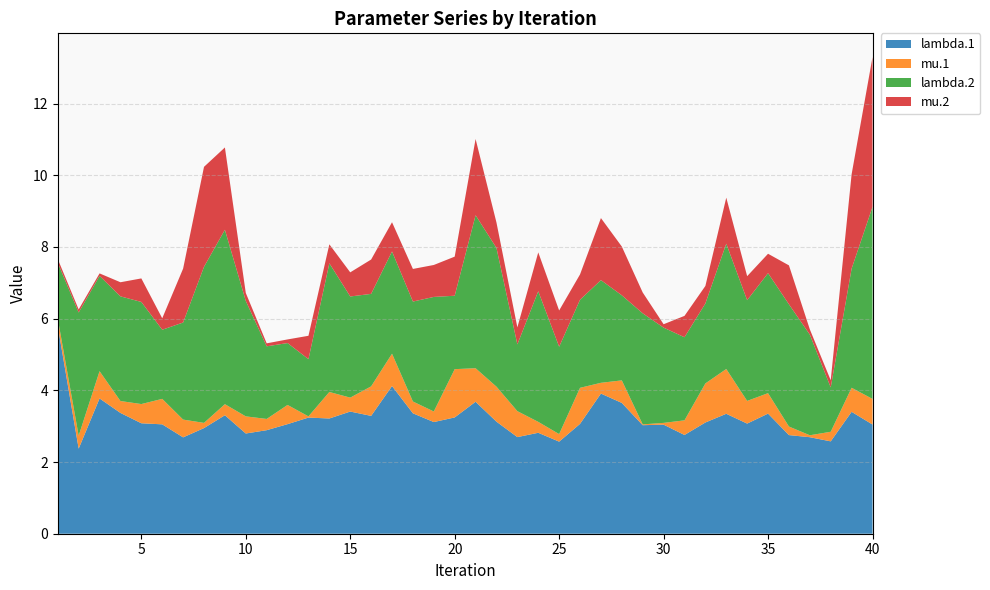

Reading left to right, what are all the values shown in this chart?

lambda.1: 5.8	2.4	3.8	3.4	3.1	3.1	2.7	2.9	3.3	2.8	2.9	3.1	3.2	3.2	3.4	3.3	4.1	3.4	3.1	3.2	3.7	3.1	2.7	2.8	2.6	3.1	3.9	3.6	3.0	3.0	2.8	3.1	3.3	3.1	3.4	2.8	2.7	2.6	3.4	3.0
mu.1: 0.2	0.4	0.8	0.3	0.5	0.7	0.5	0.1	0.3	0.5	0.3	0.5	0.0	0.7	0.4	0.8	0.9	0.3	0.3	1.3	0.9	1.0	0.7	0.3	0.2	1.0	0.3	0.6	0.0	0.0	0.4	1.1	1.2	0.6	0.6	0.2	0.1	0.3	0.7	0.7
lambda.2: 1.6	3.4	2.7	2.9	2.8	1.9	2.7	4.4	4.9	3.2	2.0	1.7	1.6	3.6	2.8	2.6	2.9	2.8	3.2	2.0	4.3	3.9	1.9	3.6	2.4	2.5	2.9	2.4	3.1	2.7	2.3	2.2	3.5	2.8	3.3	3.4	2.8	1.2	3.3	5.4
mu.2: 0.1	0.1	0.1	0.4	0.7	0.3	1.5	2.8	2.3	0.2	0.1	0.1	0.7	0.5	0.7	1.0	0.8	0.9	0.9	1.1	2.1	0.7	0.5	1.1	1.0	0.7	1.7	1.4	0.6	0.1	0.6	0.5	1.3	0.7	0.5	1.1	0.1	0.2	2.6	4.2